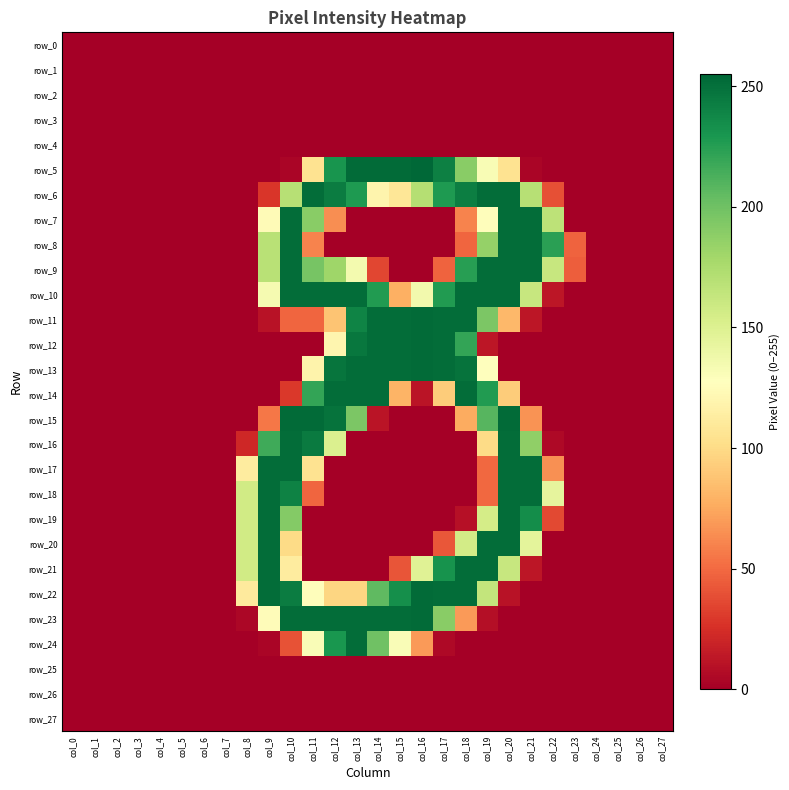

Is the value of row_16 at col_23 greater than the value of row_4 at col_10?

No